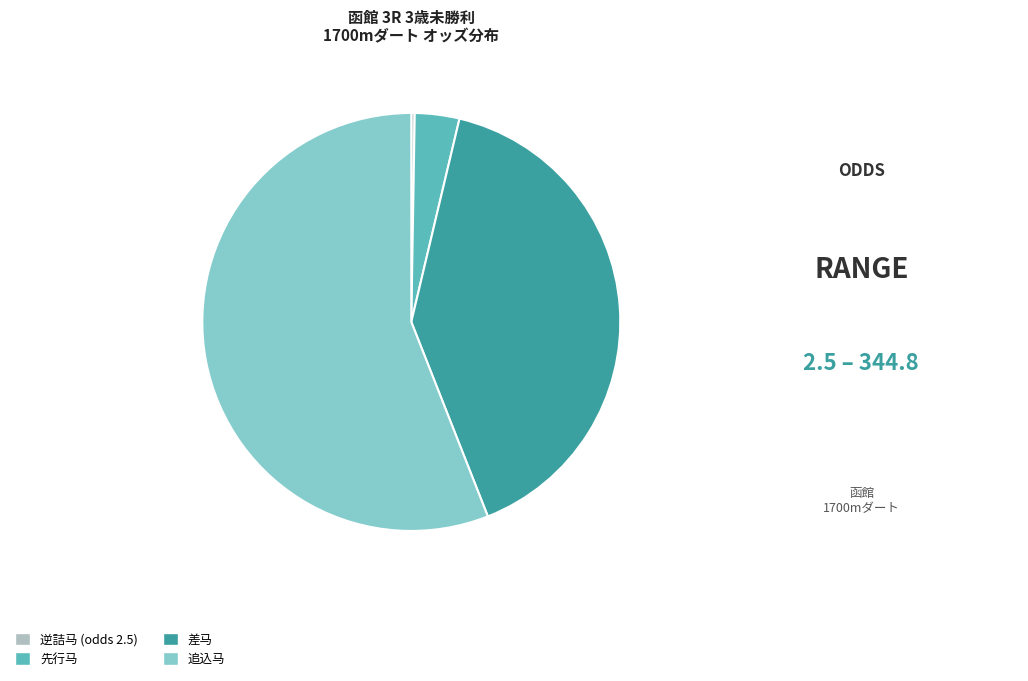

Which category accounts for the majority?

追込马